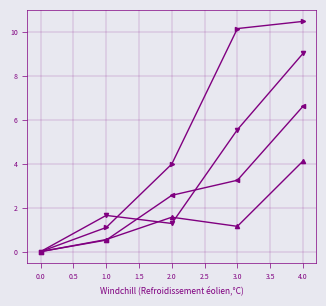

At which category is the sum across all series the highest?

4.0